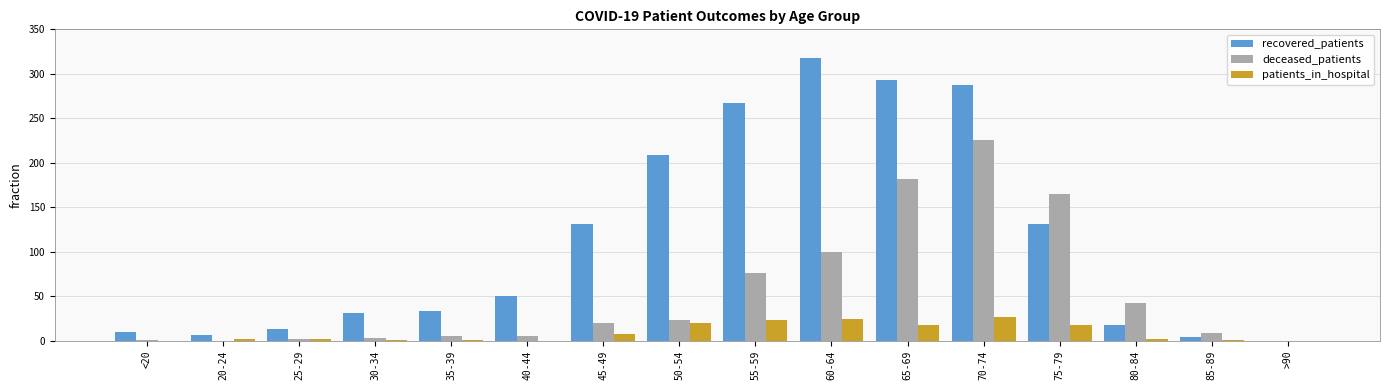

What is the average value of the deceased_patients series?

54